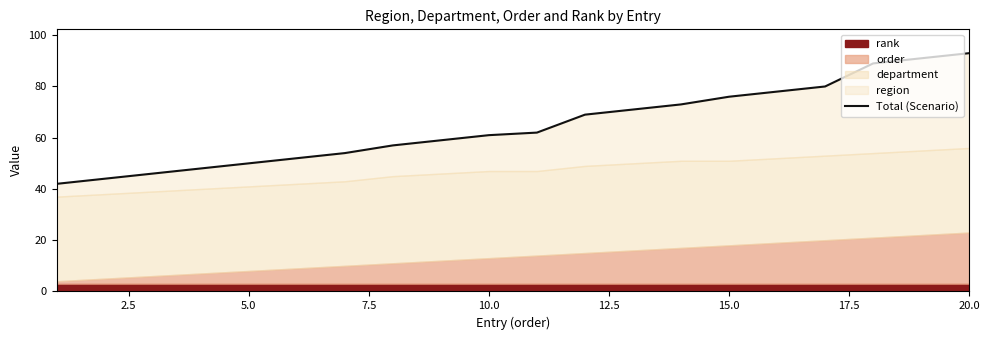

True or false: the data has more than 1 interior local peaks.

False